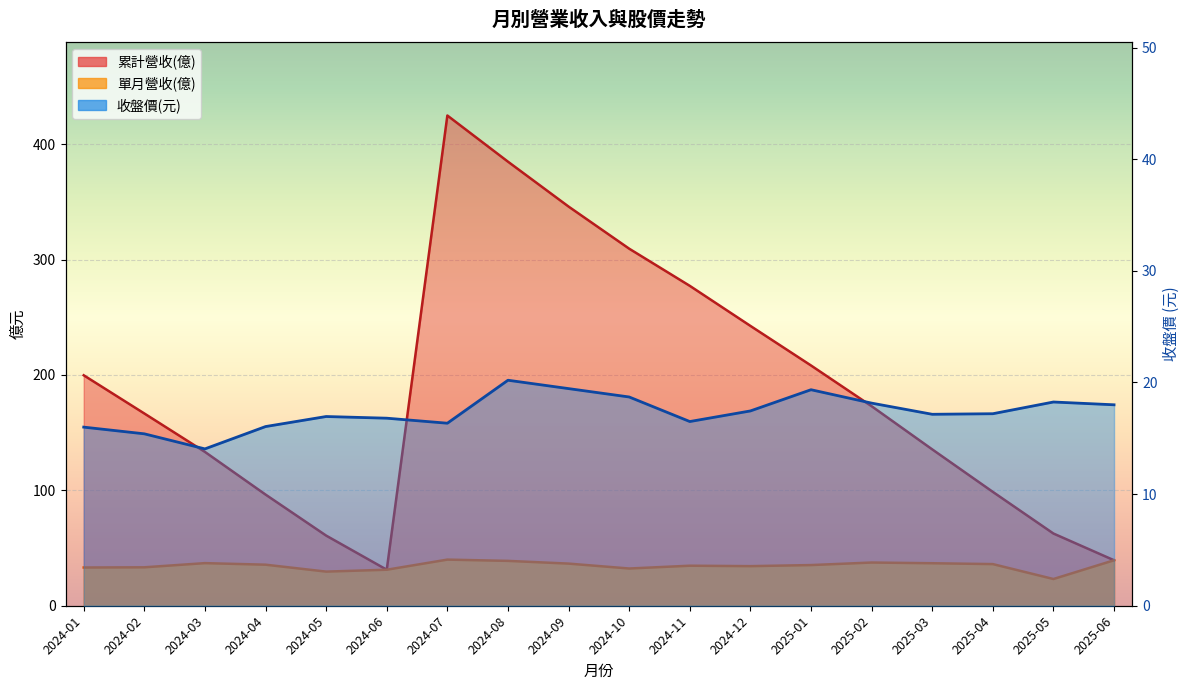

How many interior local valleys does the 單月營收(億) series have?

4